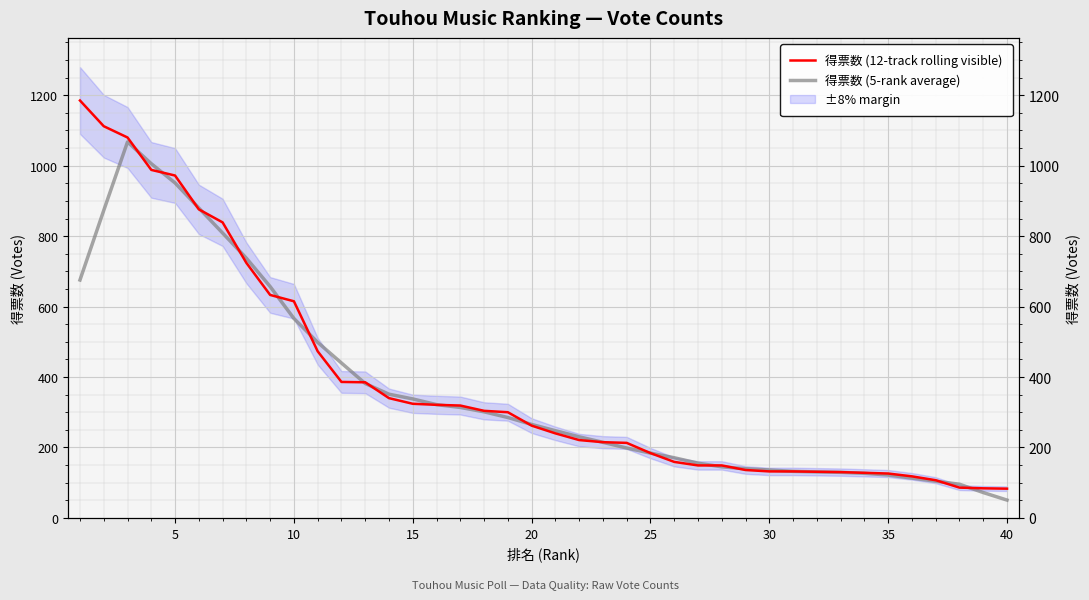

Is this an area chart (filled region under the line)?

No